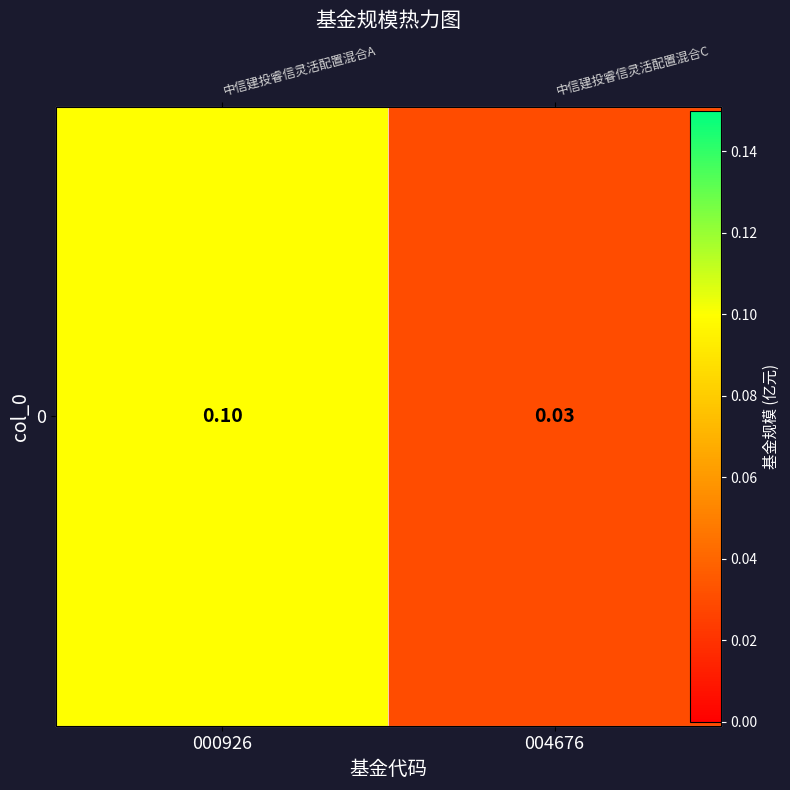

Is it true that the value at 000926 is 0.1?

True